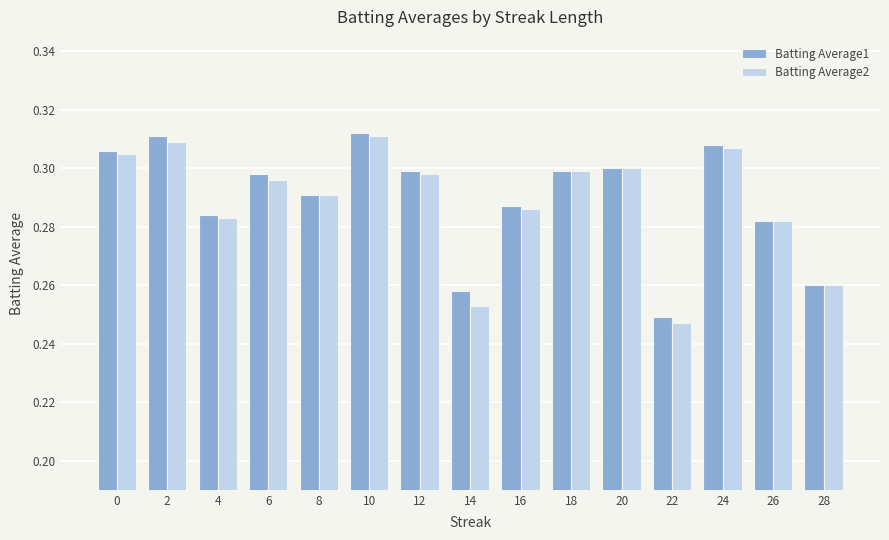

What are all the series names shown in the legend?

Batting Average1, Batting Average2